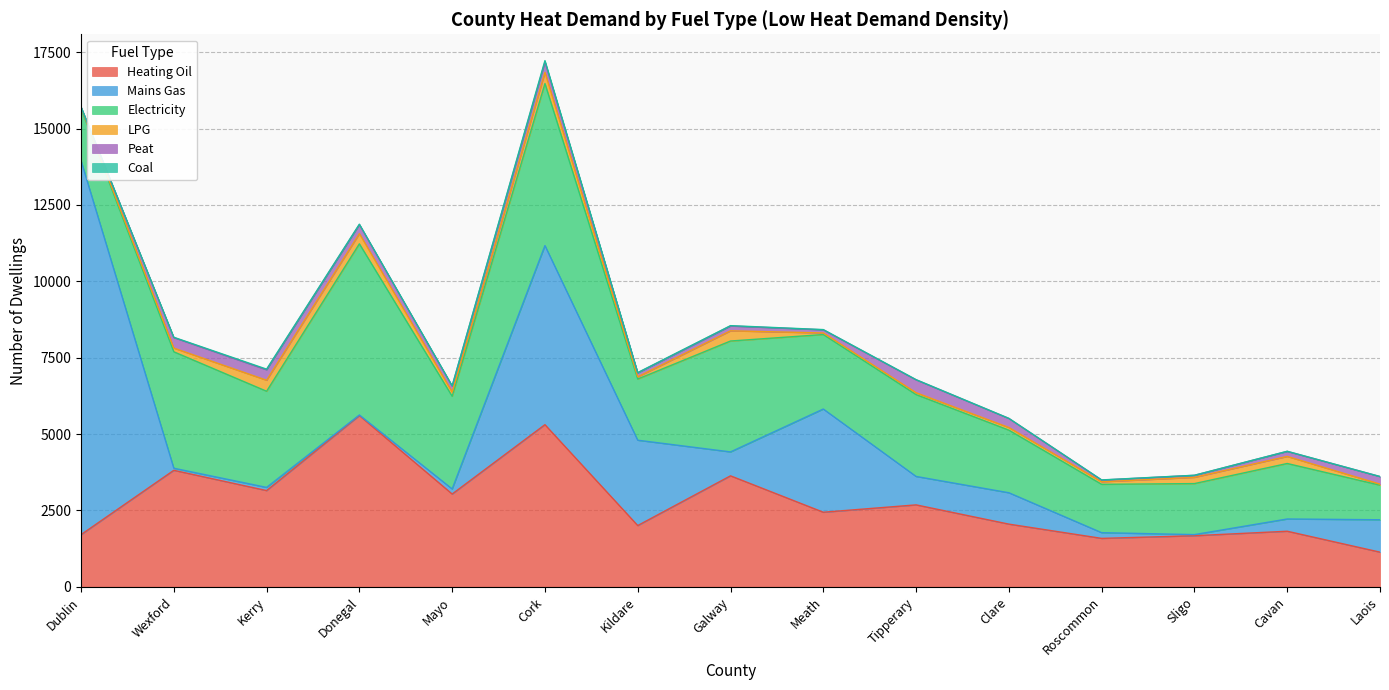

Is the value of Coal at Sligo greater than the value of Heating Oil at Galway?

No